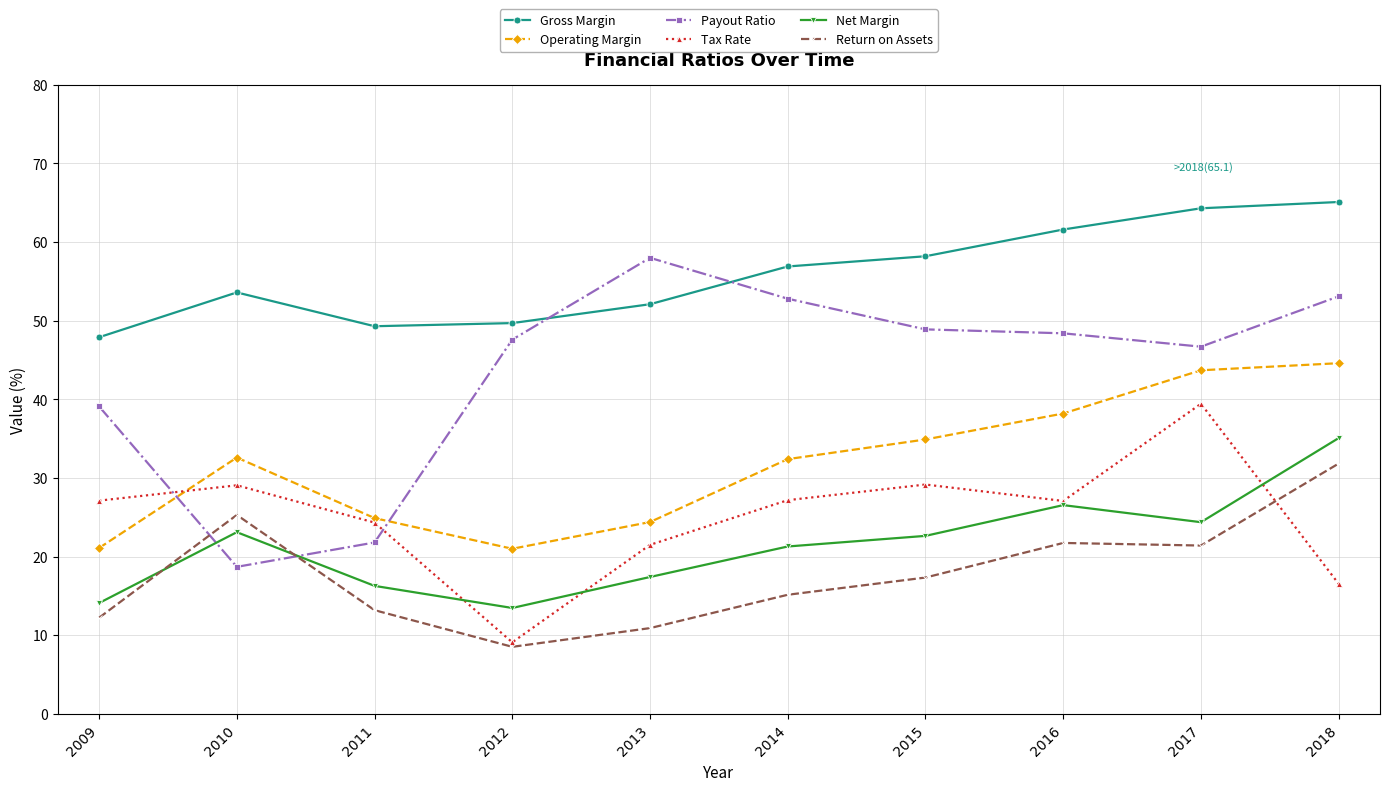

Between which two adjacent categories do Operating Margin and Payout Ratio first intersect?

2009 and 2010